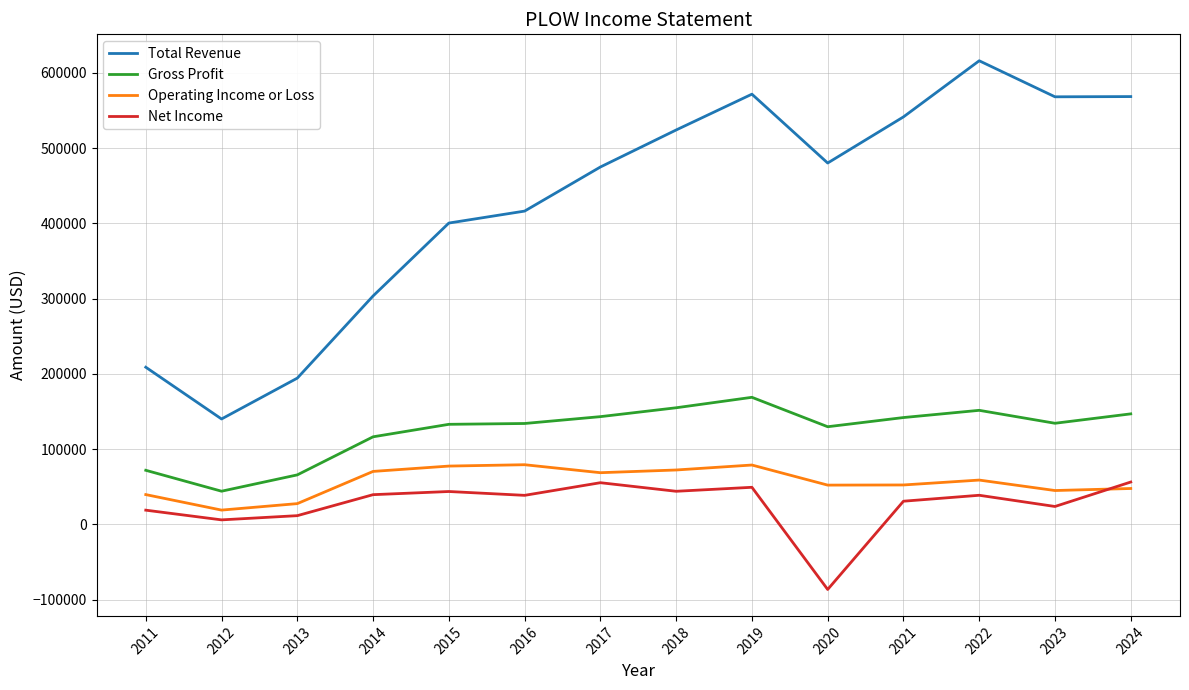

What is the difference between the Gross Profit values at 2017 and 2011?

71300